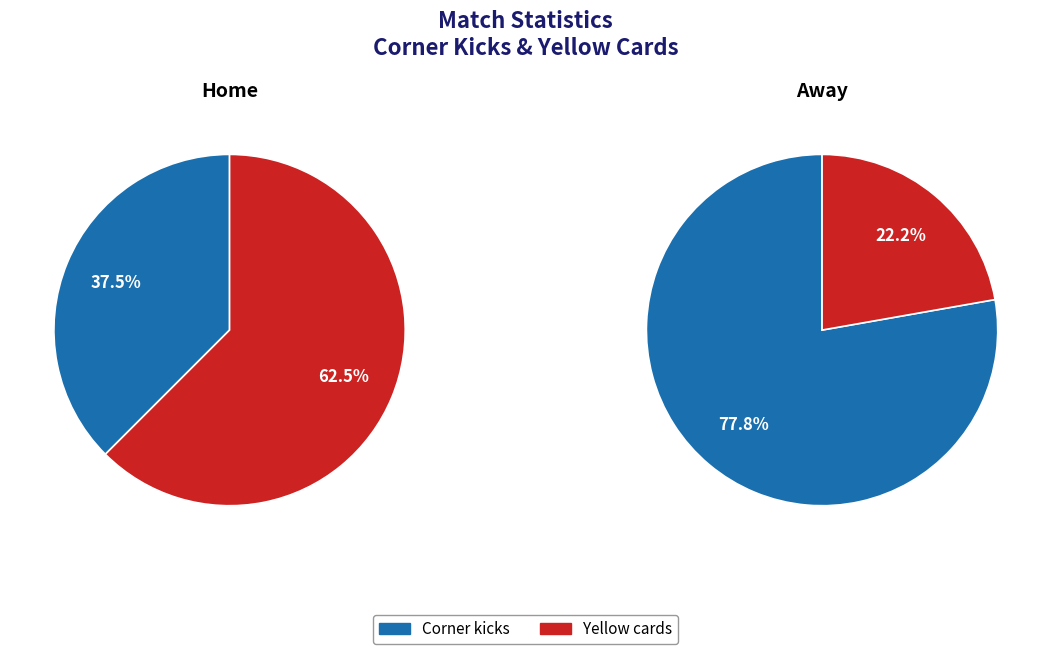

To the nearest percent, what portion does Yellow cards represent?

62%